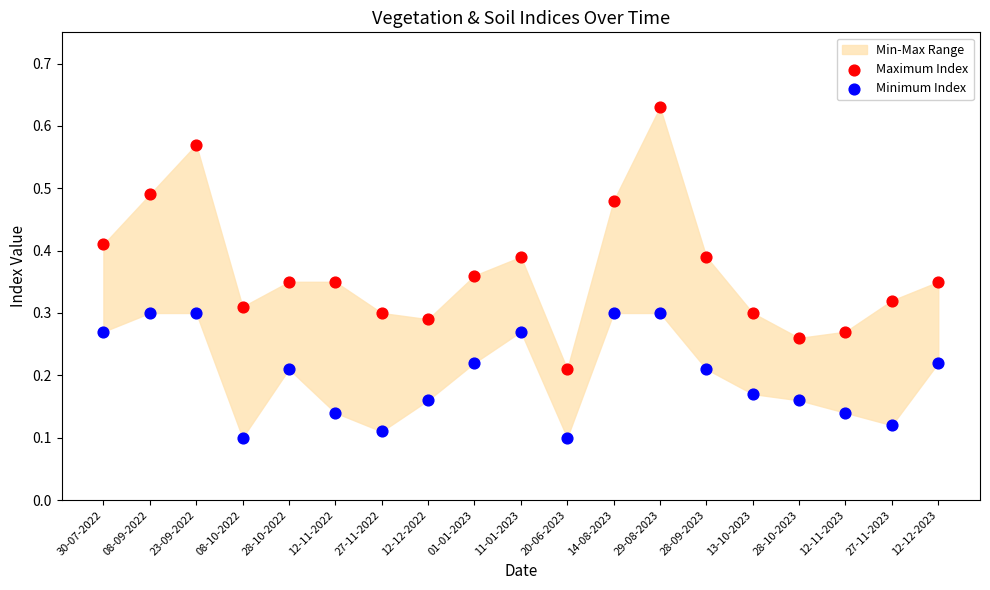

Which series has the largest Y range (max minus min)?

Maximum Index